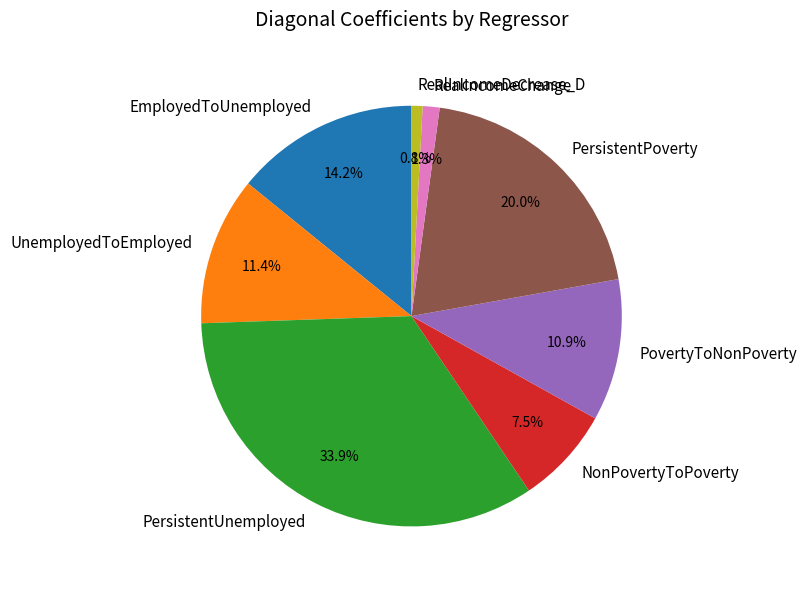

How many segments does this pie chart have?

8